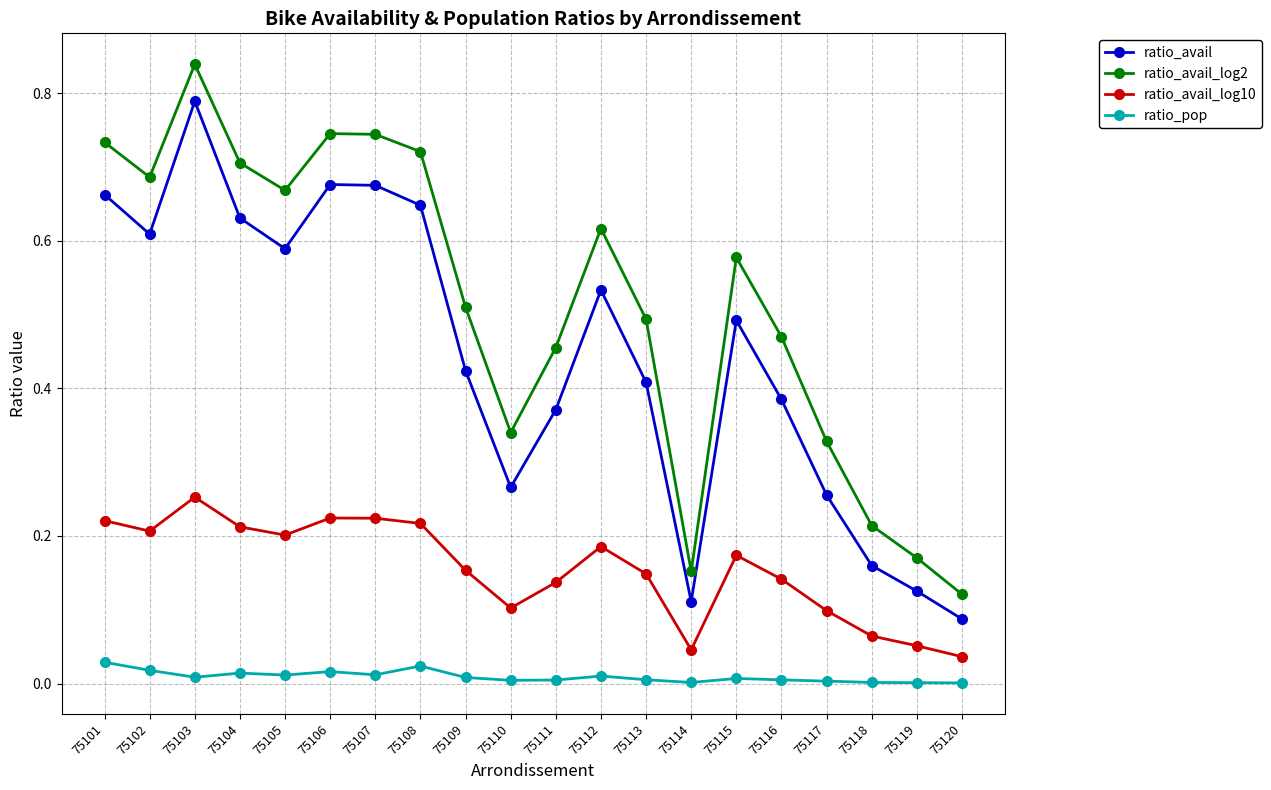

Which category has the lowest value in the ratio_avail series?

75120